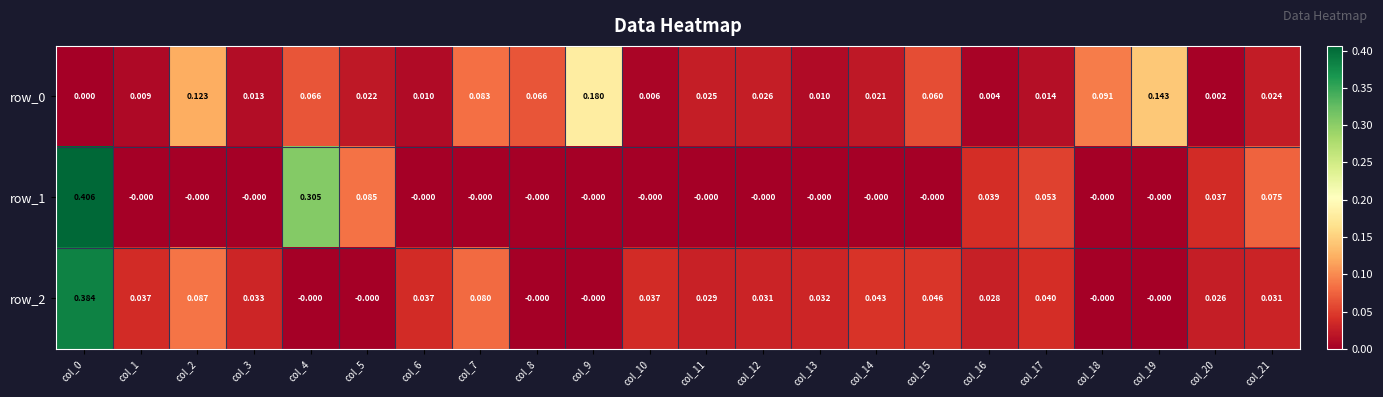

Is the value of row_0 at col_19 greater than the value of row_1 at col_16?

Yes